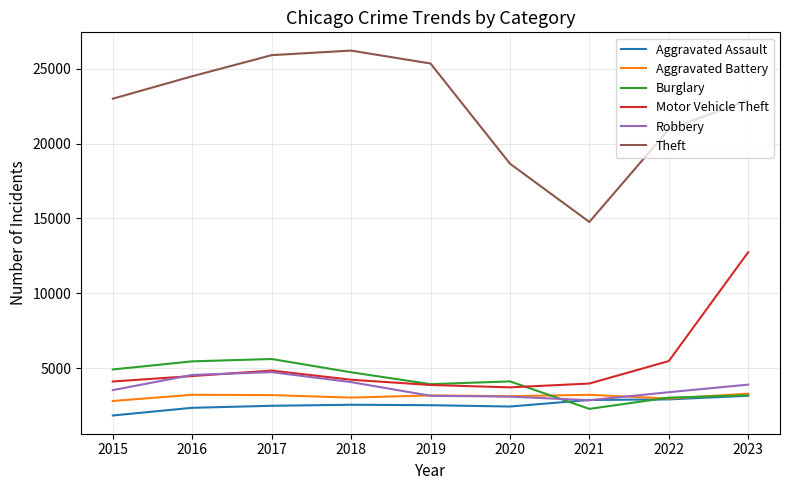

At 2015, list the series in order from smallest to largest.

Aggravated Assault, Aggravated Battery, Robbery, Motor Vehicle Theft, Burglary, Theft